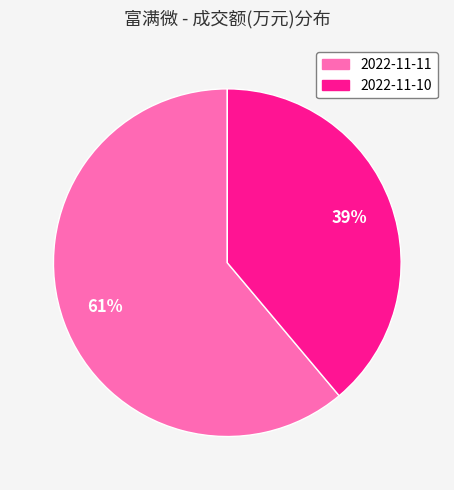

Is it true that 2022-11-11 is 73% of the pie?

False